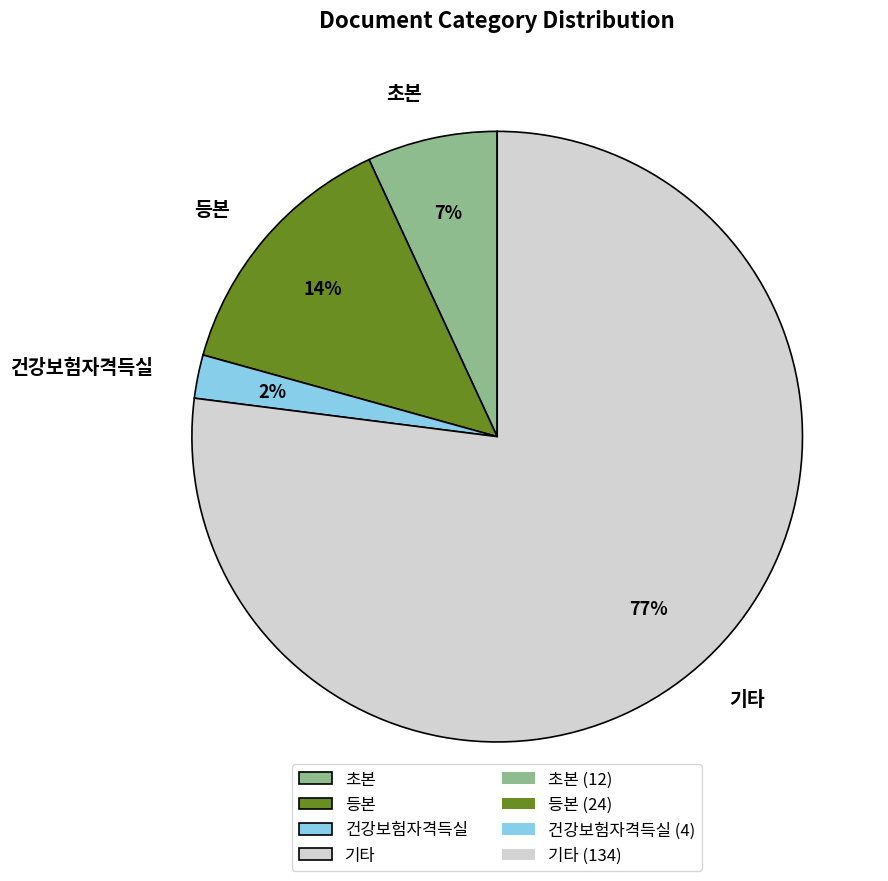

Rank the categories by value from lowest to highest.

건강보험자격득실, 초본, 등본, 기타